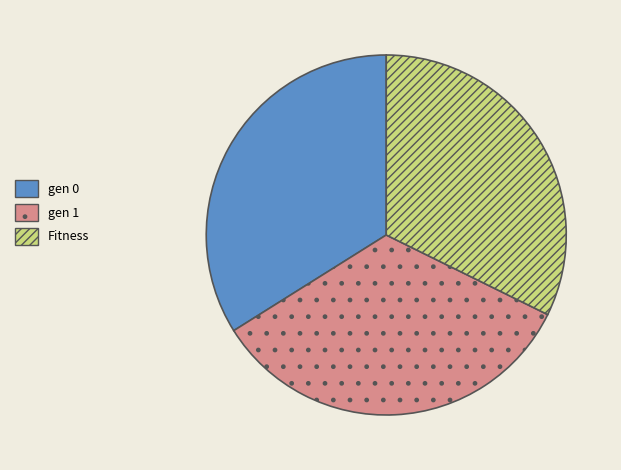

True or false: Fitness accounts for 32% of the total.

True